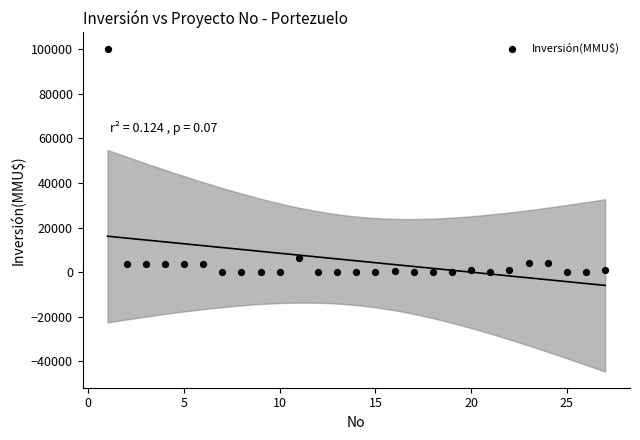

What is the range of X values (max minus min)?

26